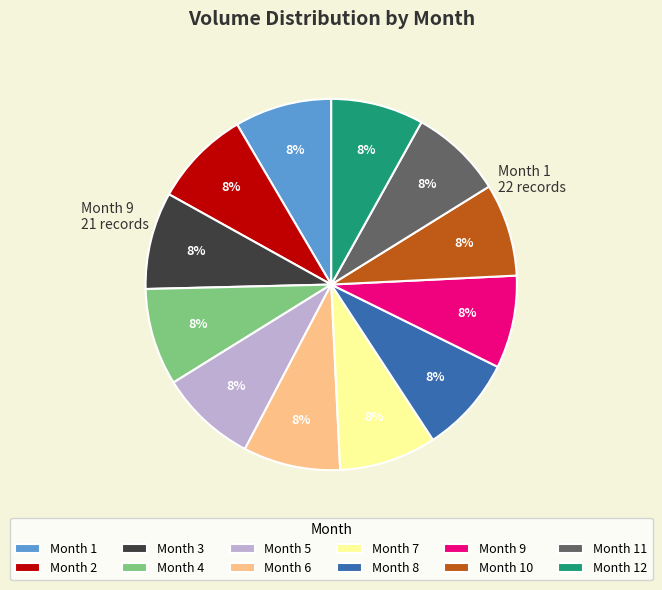

The Month 8 slice represents 8% of the pie. True or false?

True